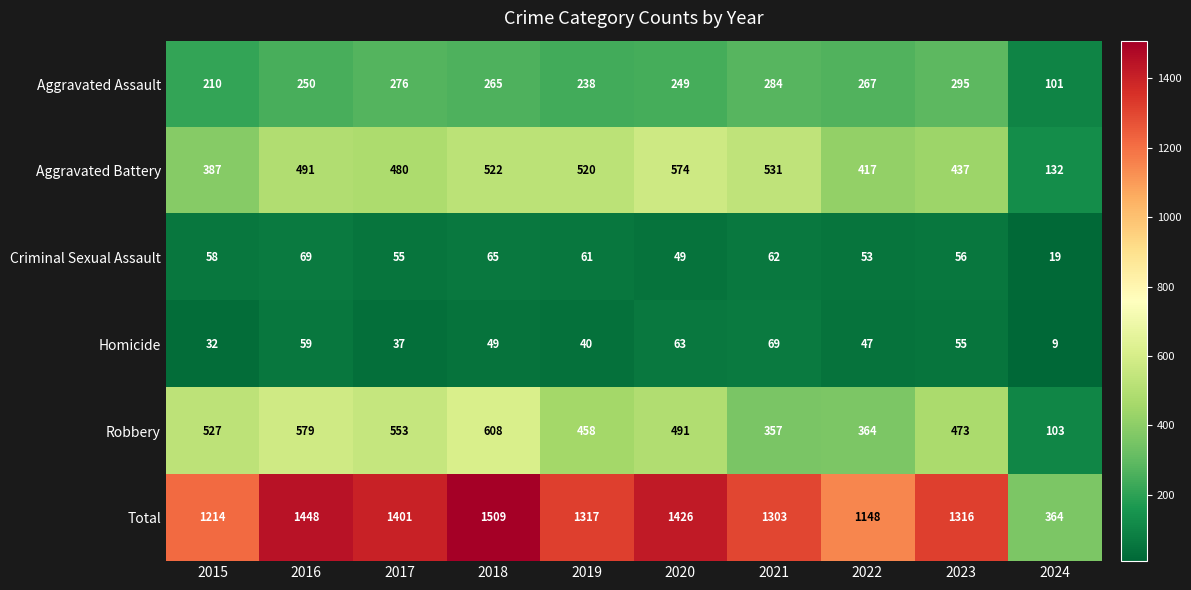

What is the average value of the Total series?

1245